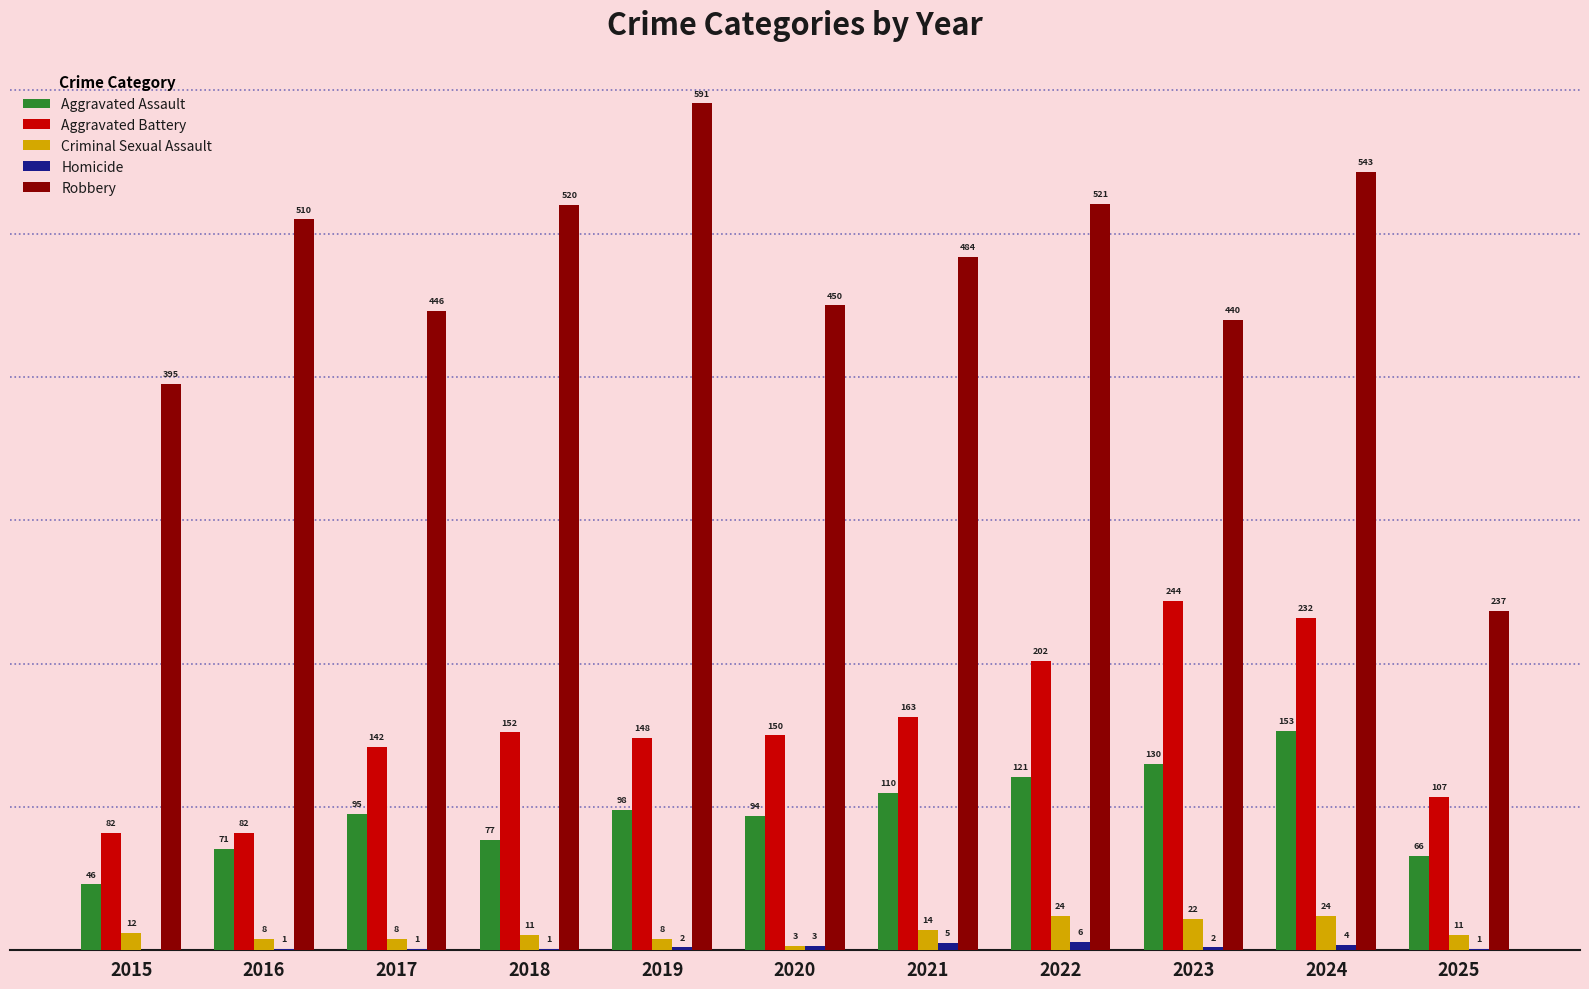

Is the value of Robbery at 2020 greater than the value of Criminal Sexual Assault at 2015?

Yes